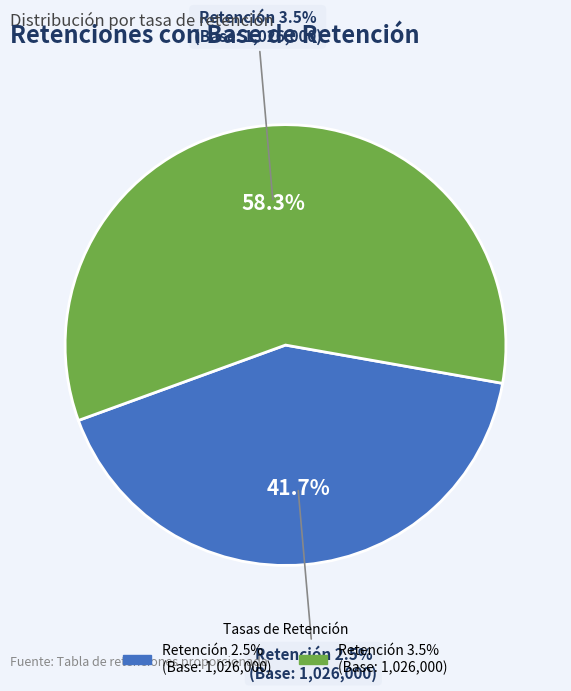

Which category has the biggest portion of the pie?

0.035